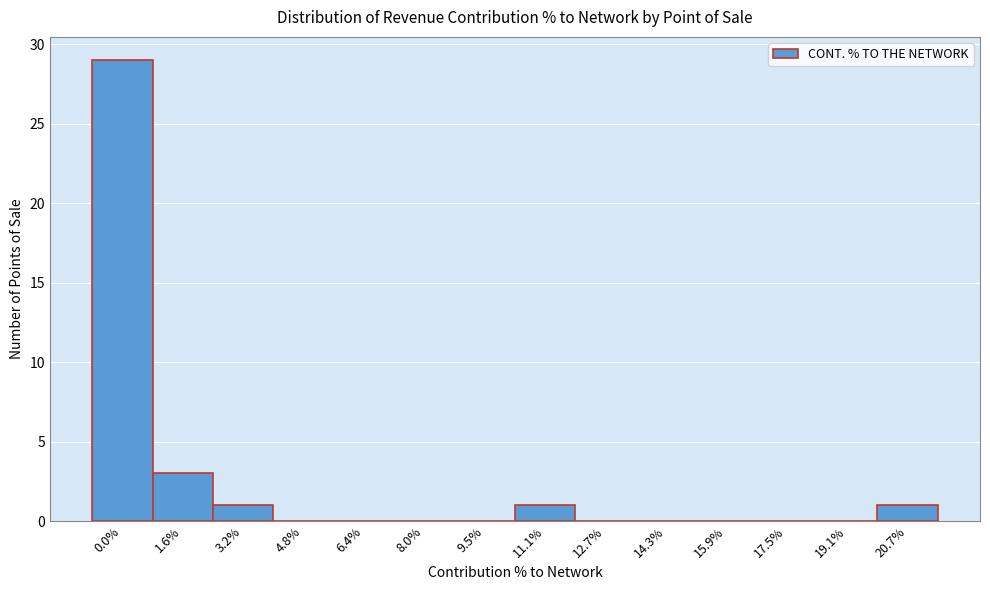

Reading left to right, transcribe all the data shown in this chart.

0.0%=29	1.6%=3	3.2%=1	4.8%=0	6.4%=0	8.0%=0	9.5%=0	11.1%=1	12.7%=0	14.3%=0	15.9%=0	17.5%=0	19.1%=0	20.7%=1